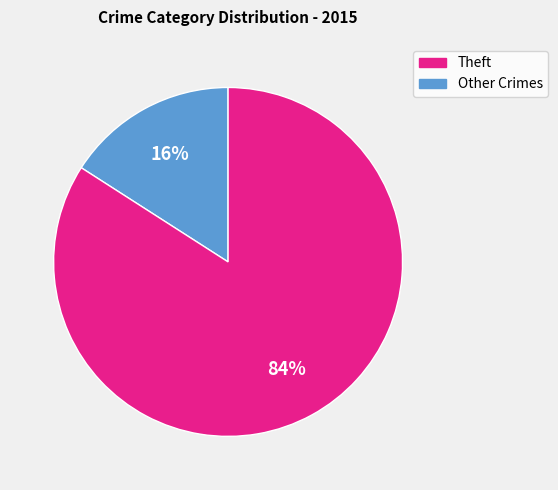

To the nearest percent, what is the average slice percentage?

50%